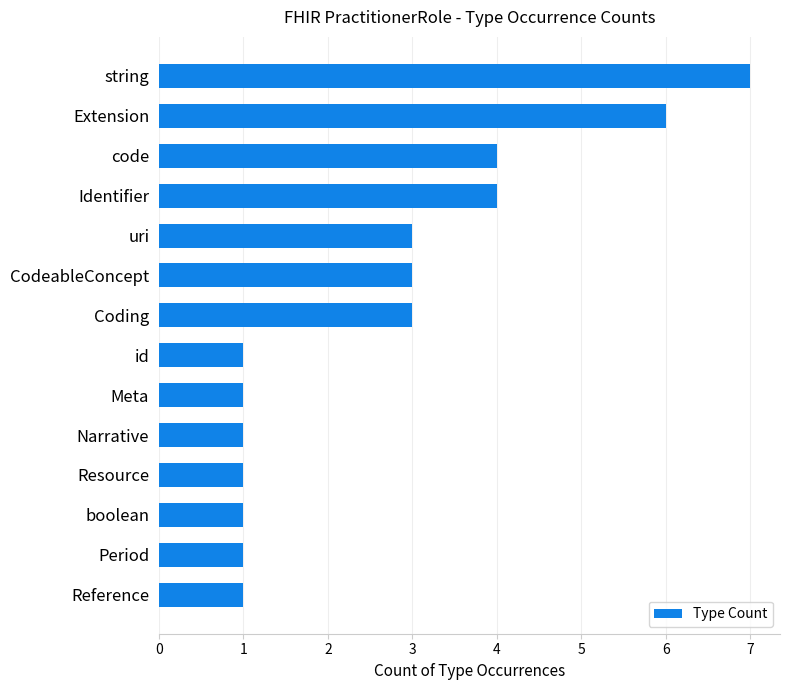

The chart shows a value of 4 at Identifier. True or false?

True